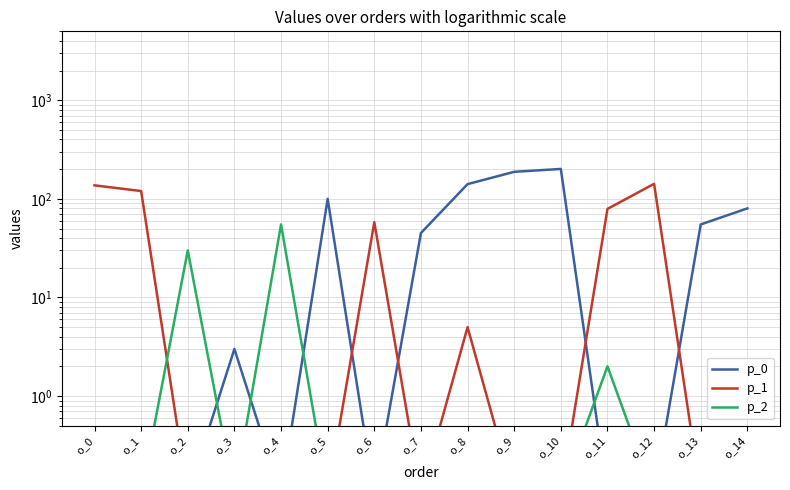

Is the value of p_2 at o_9 greater than the value of p_0 at o_6?

No